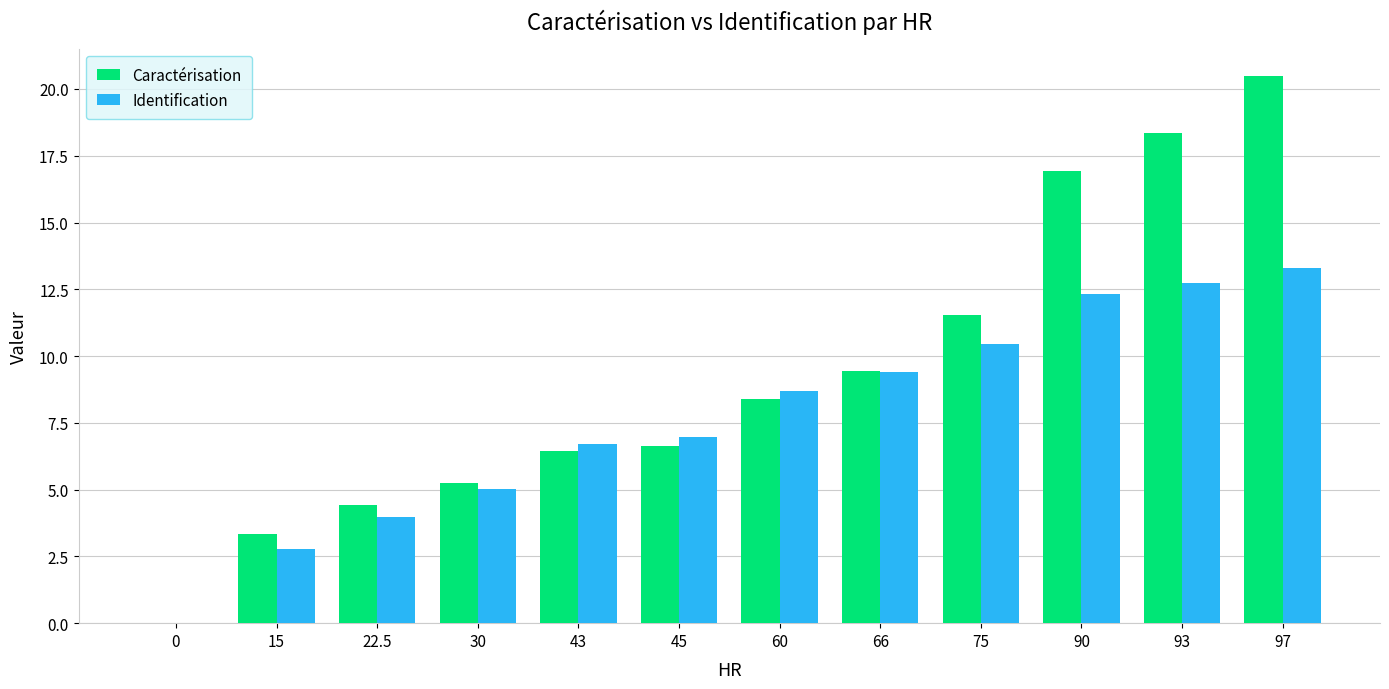

What is the greatest value displayed?

20.5